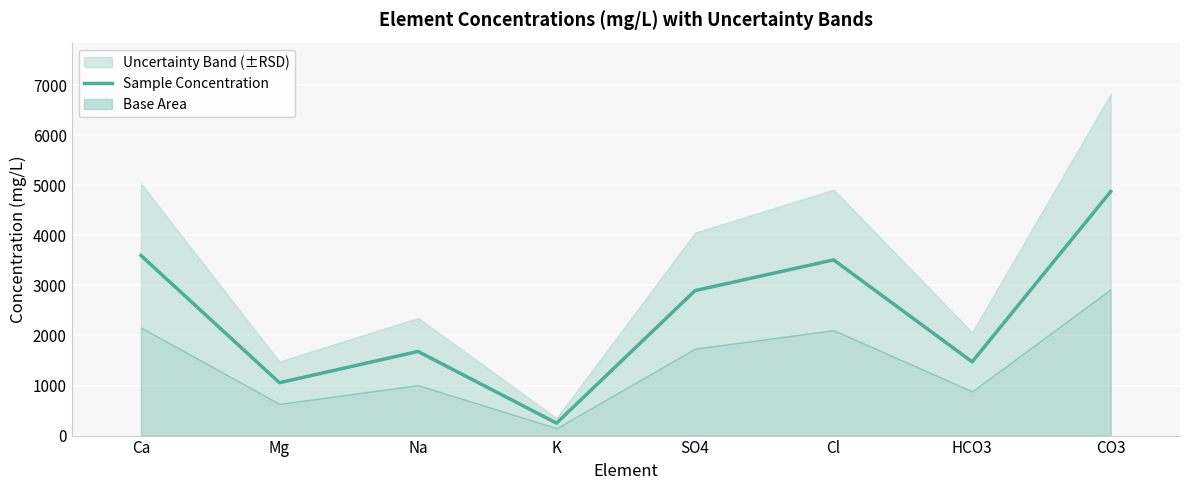

What is the change in value from K to Cl?

+3260.9